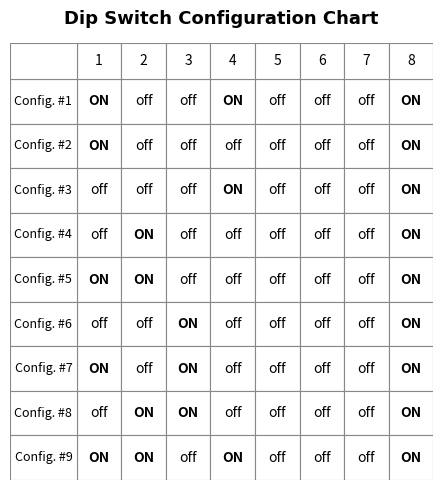

Reading left to right, transcribe all the data shown in this chart.

Config. #1: 1	0	0	1	0	0	0	1
Config. #2: 1	0	0	0	0	0	0	1
Config. #3: 0	0	0	1	0	0	0	1
Config. #4: 0	1	0	0	0	0	0	1
Config. #5: 1	1	0	0	0	0	0	1
Config. #6: 0	0	1	0	0	0	0	1
Config. #7: 1	0	1	0	0	0	0	1
Config. #8: 0	1	1	0	0	0	0	1
Config. #9: 1	1	0	1	0	0	0	1